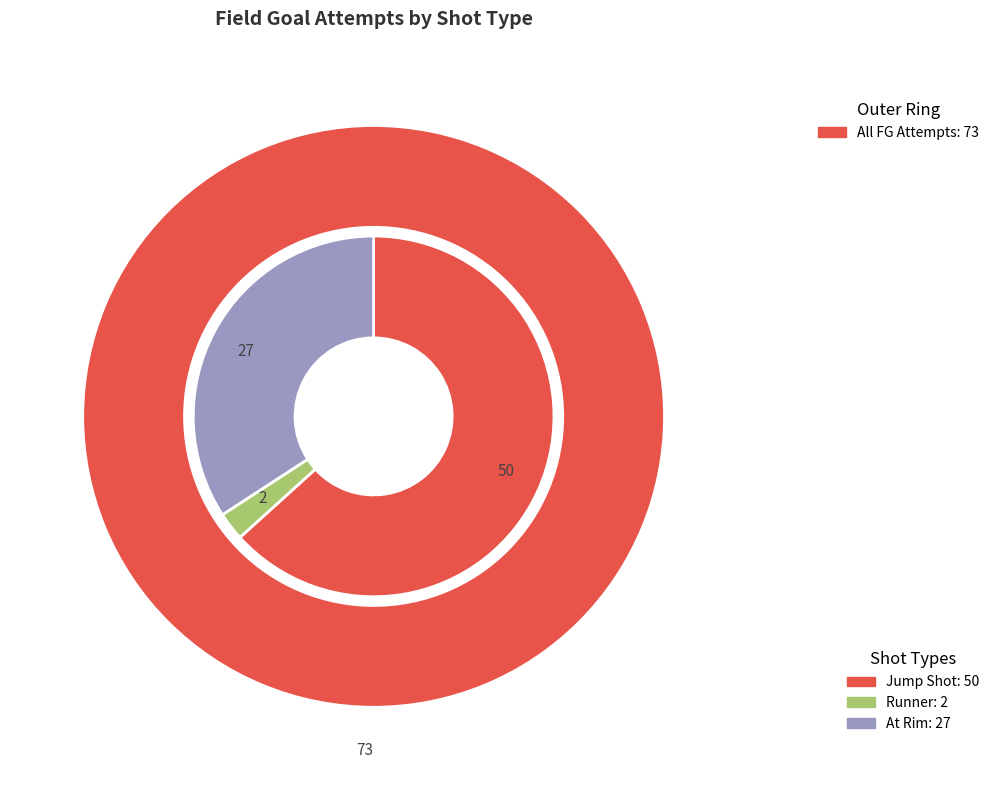

What percentage is the Runner slice, to the nearest percent?

3%